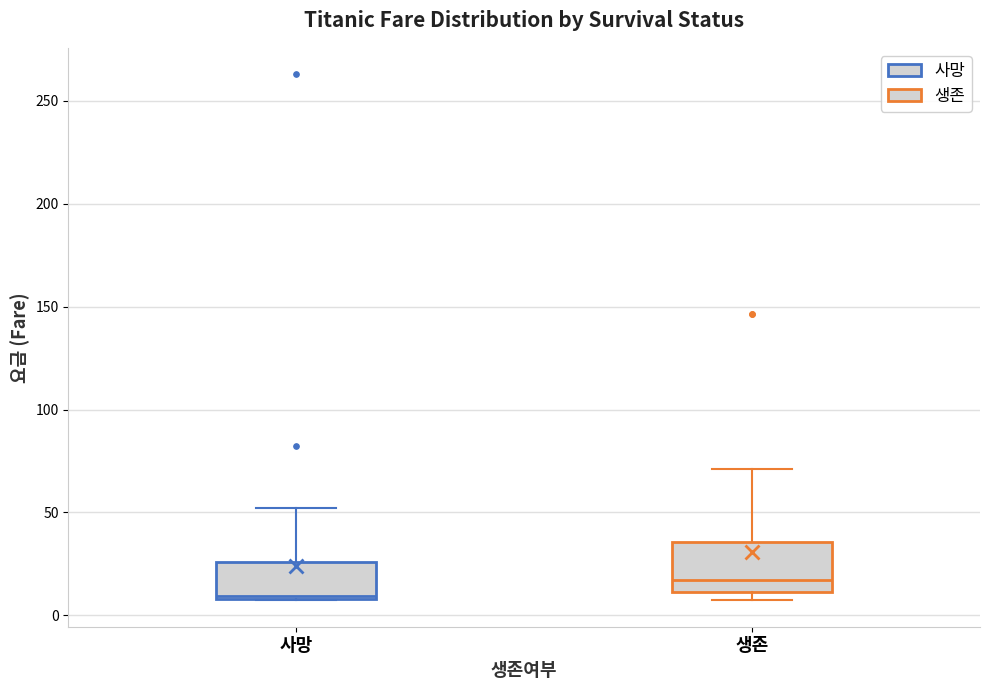

Which box's median line is the highest?

생존